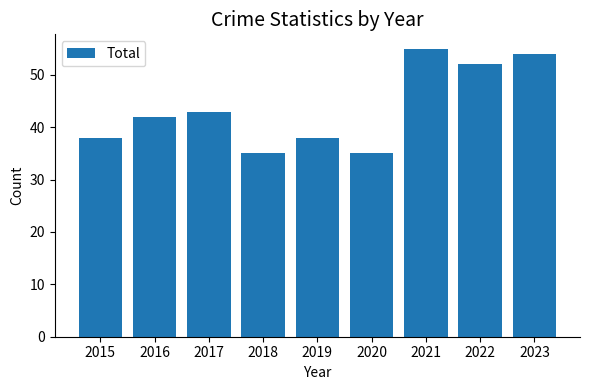

What is the approximate value at 2021?

55